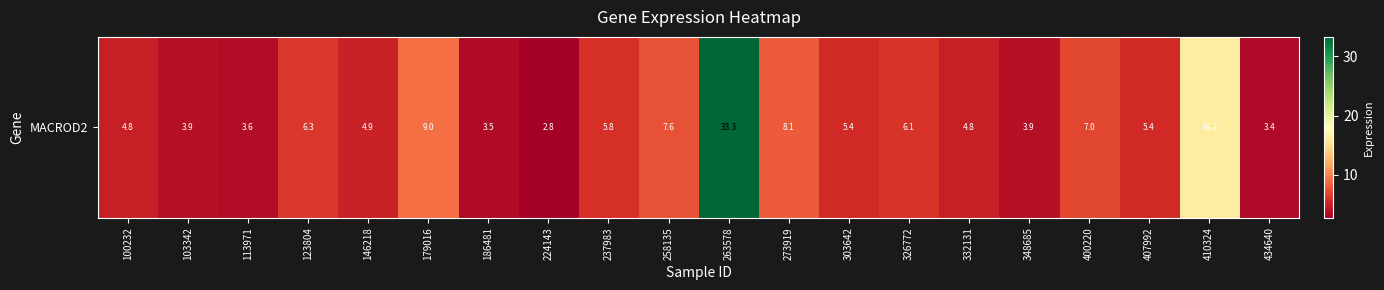

True or false: the data shows 5.8 at 237983.

True